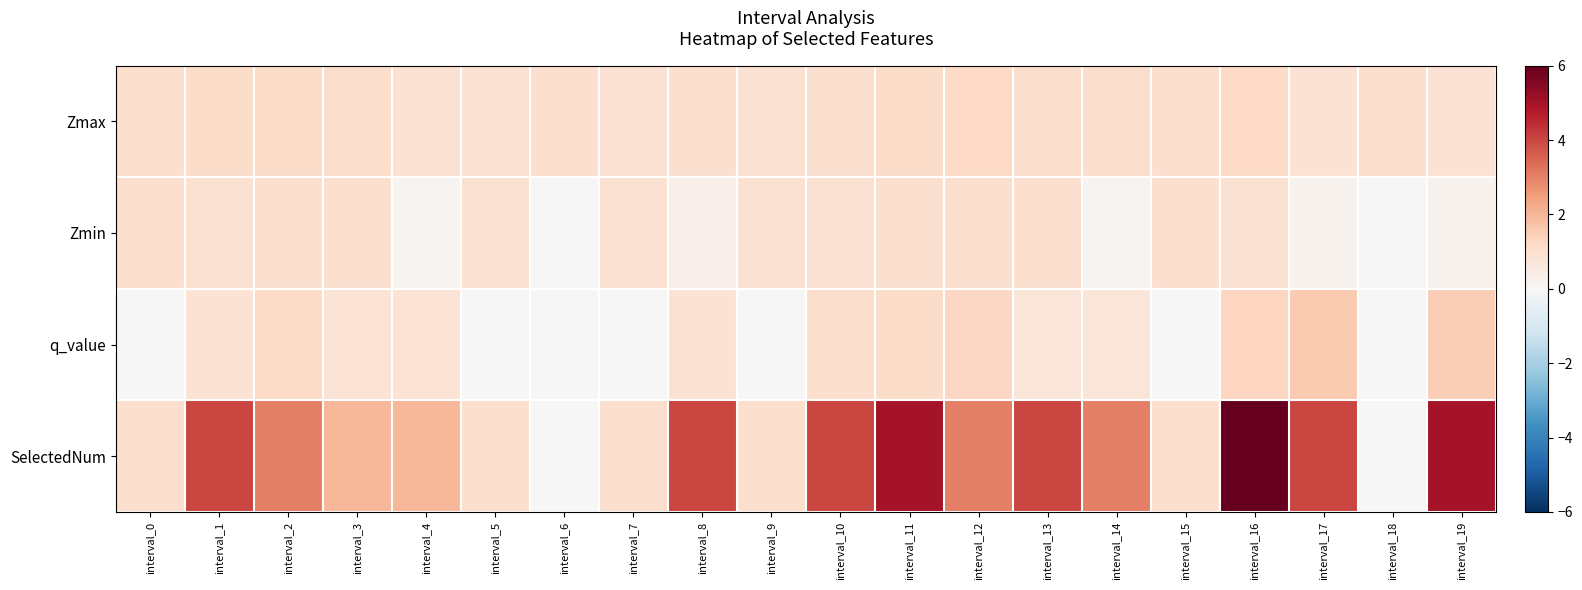

Rank the series by their maximum value, from lowest to highest.

Zmin, Zmax, q_value, SelectedNum